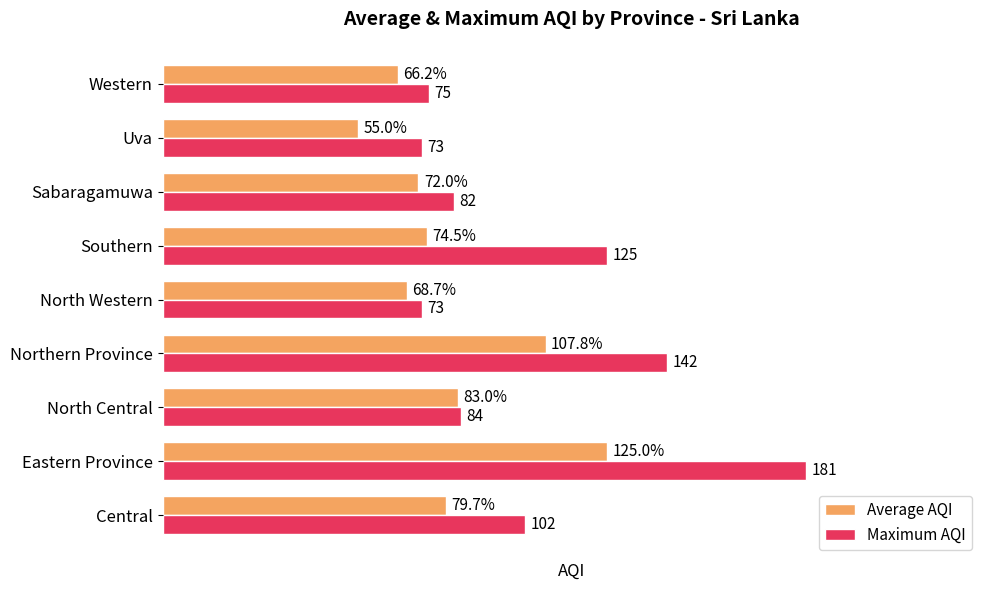

Which series has the widest spread of values?

Maximum AQI